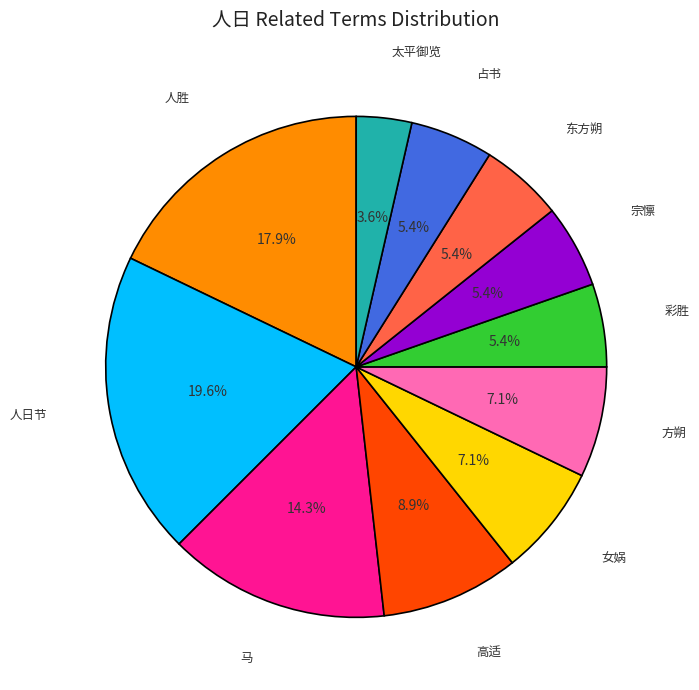

Is there any slice that represents more than half of the pie?

No